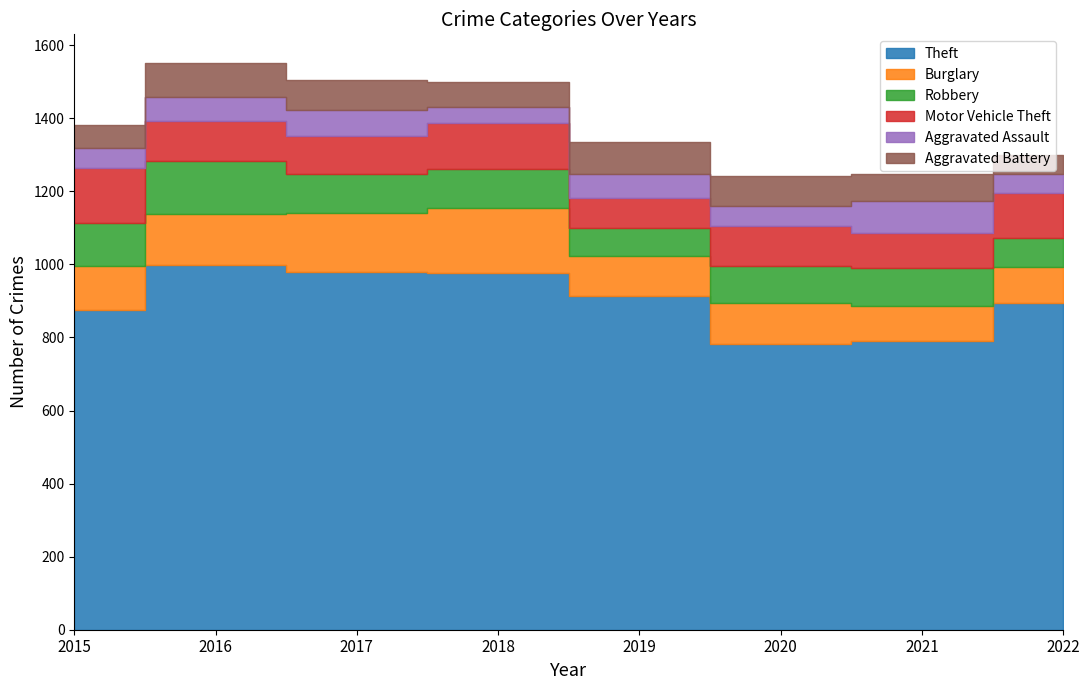

Where is the first local maximum for Aggravated Assault?

2017